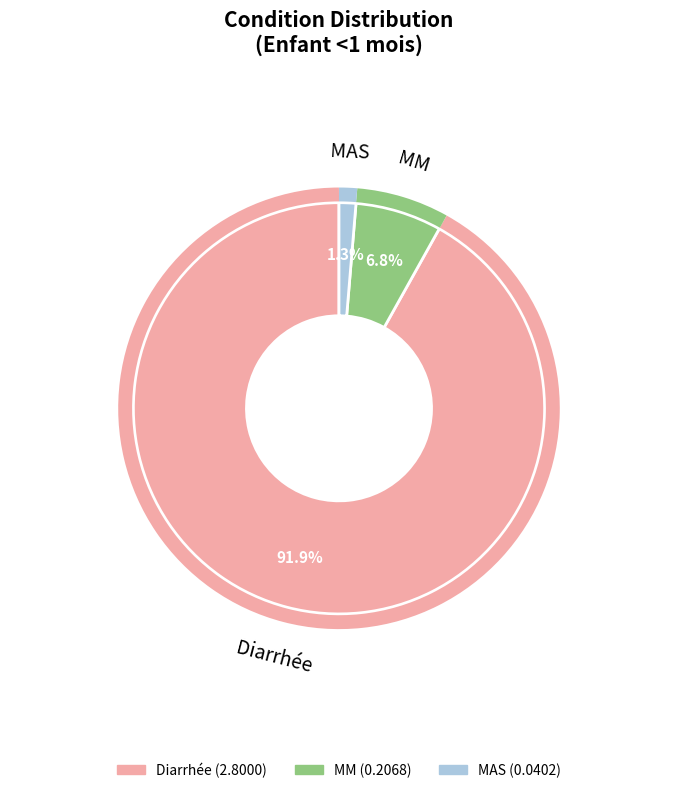

How many segments does this pie chart have?

3